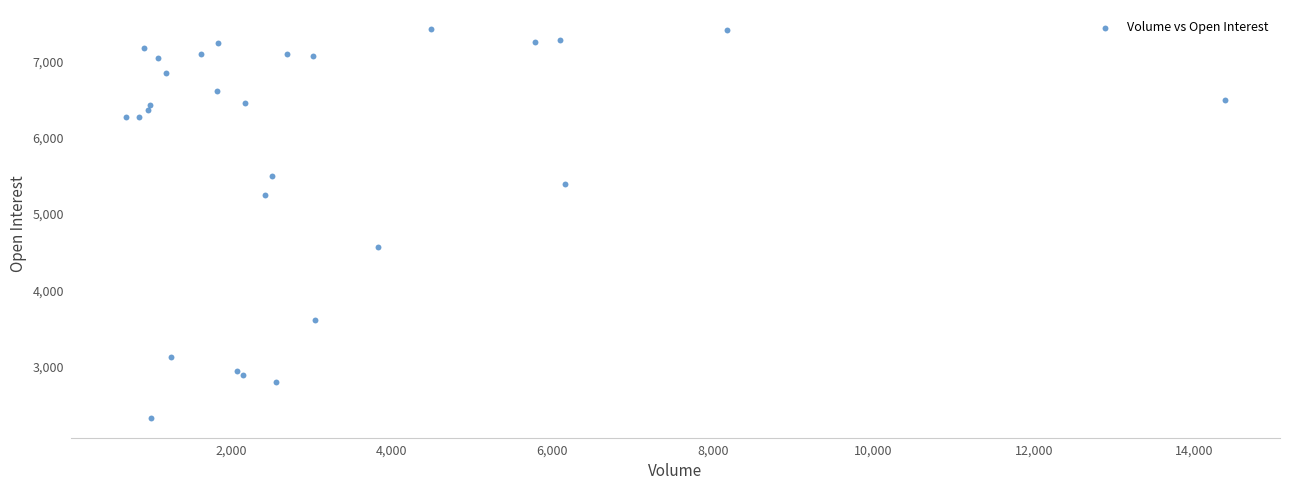

What Y value in the scatter plot is closest to 4873?

4562